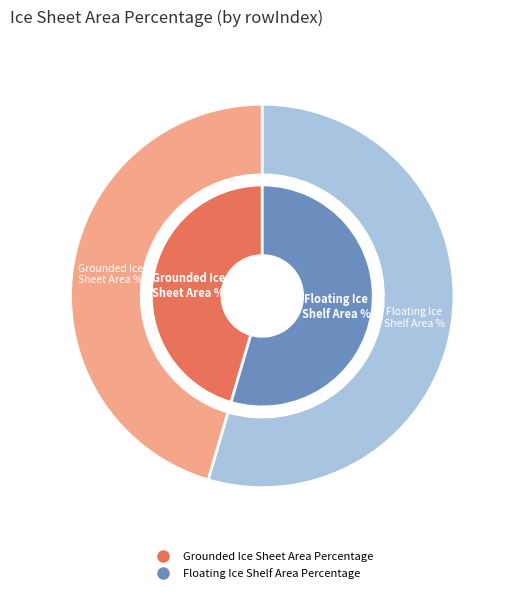

What is the total percentage of Grounded Ice Sheet Area Percentage and Floating Ice Shelf Area Percentage?

100.0%